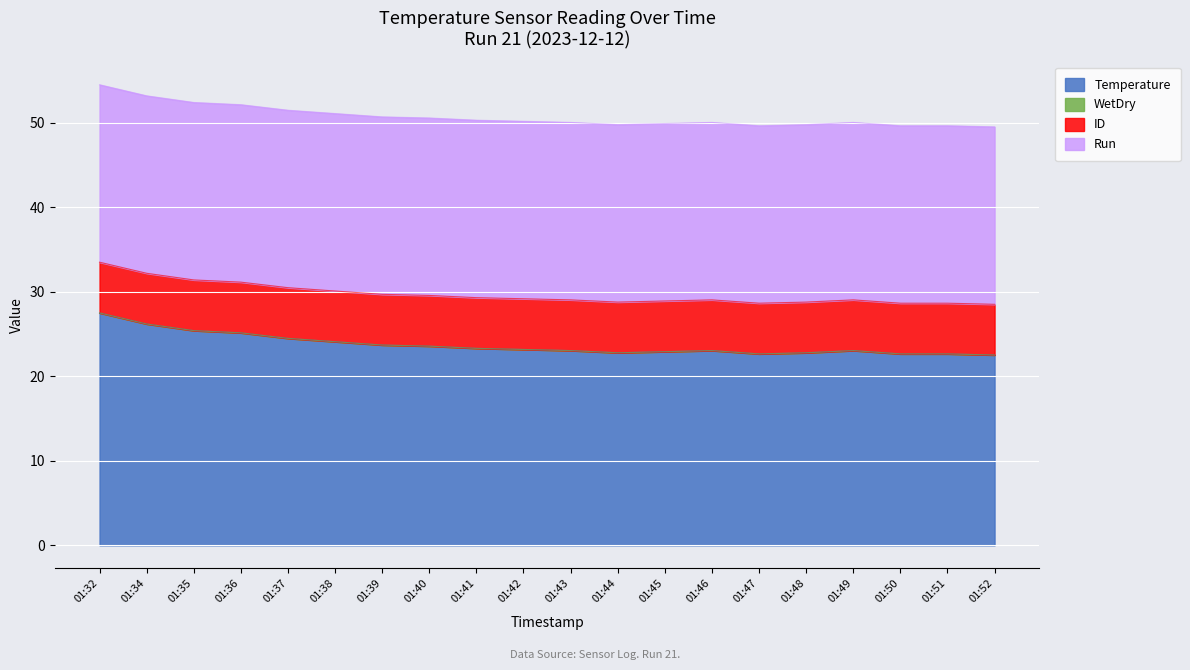

True or false: Temperature has a value of 6.3 at 01:42.

False